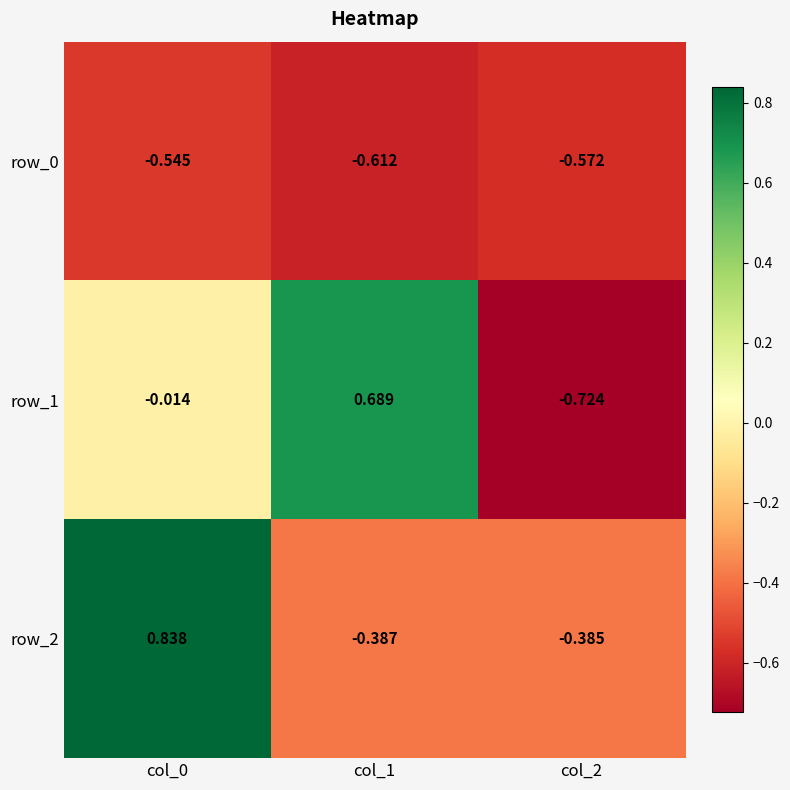

Which has a higher value, col_1 or col_2?

col_2